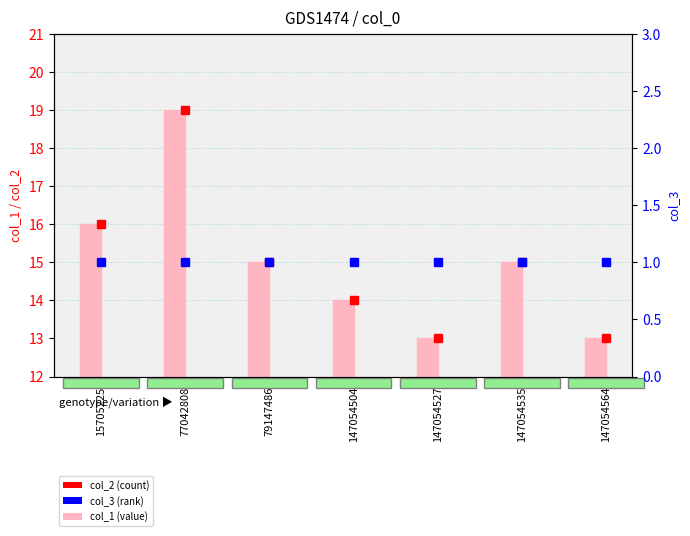

The value of col_2 (count) at 147054535 is 4. True or false?

False